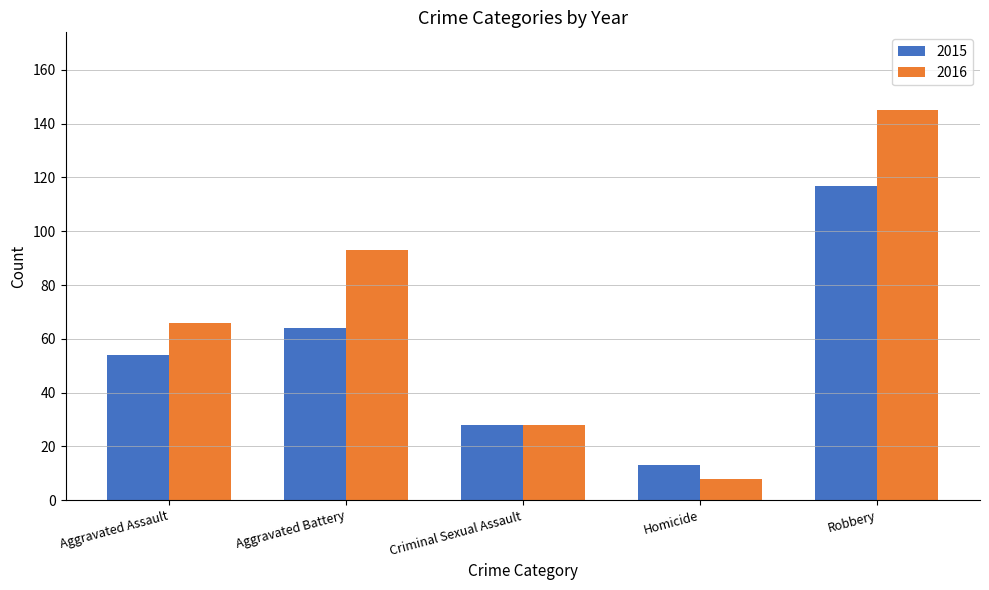

What is the highest value of the 2016 series?

145